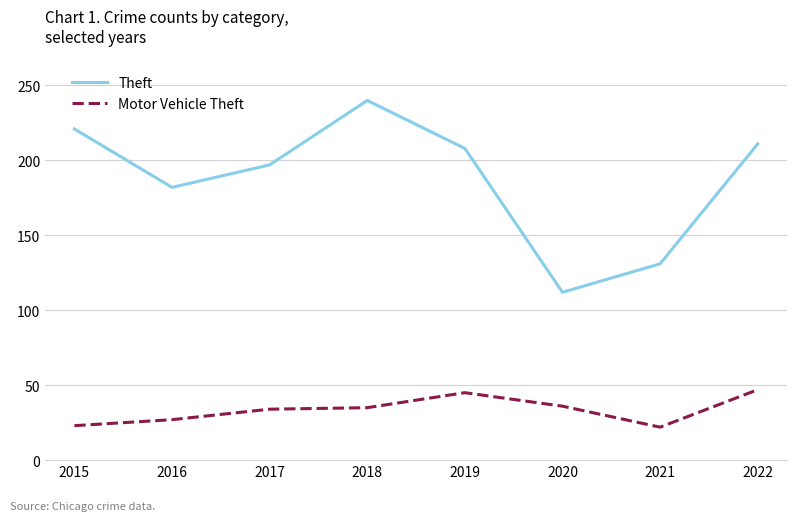

What is the difference between the maximum and second lowest values in the Motor Vehicle Theft series?

24